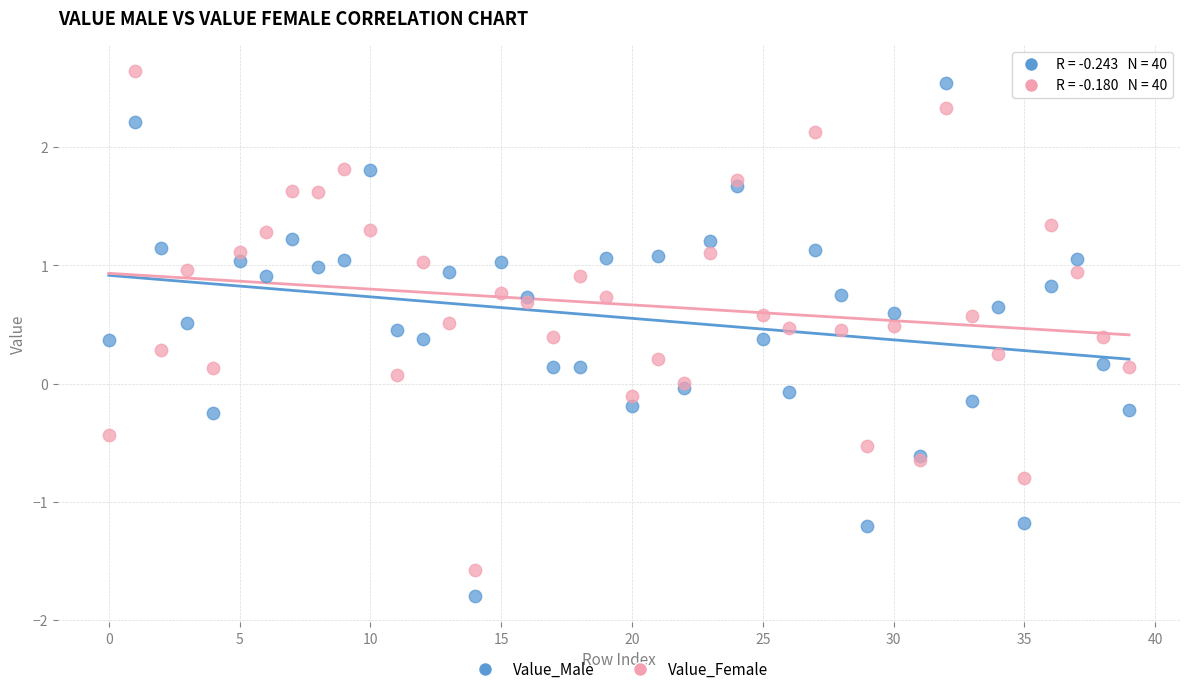

Which series has the widest spread of Y values?

Value_Male